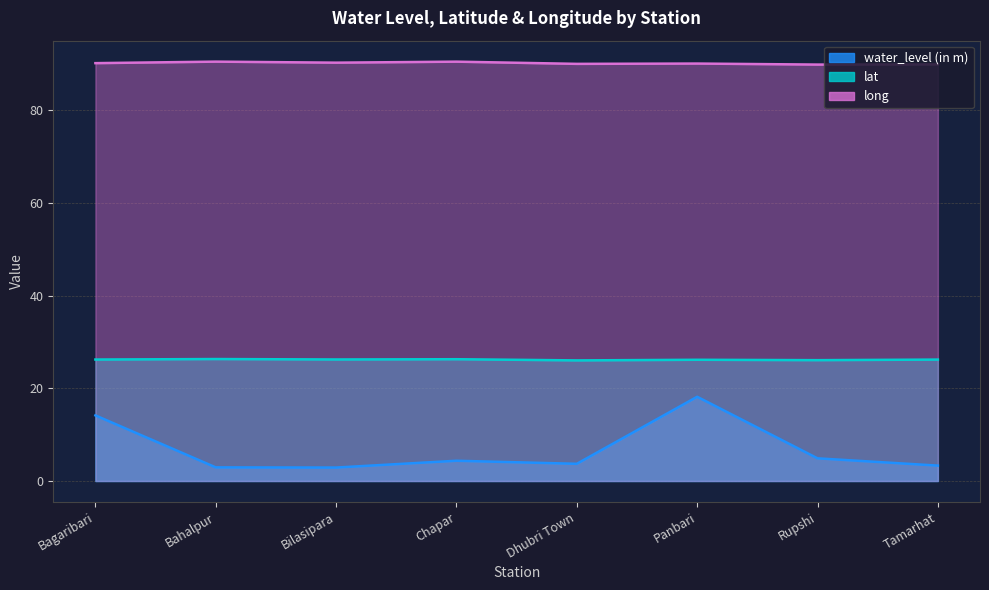

At which category does lat reach its first local valley?

Bilasipara